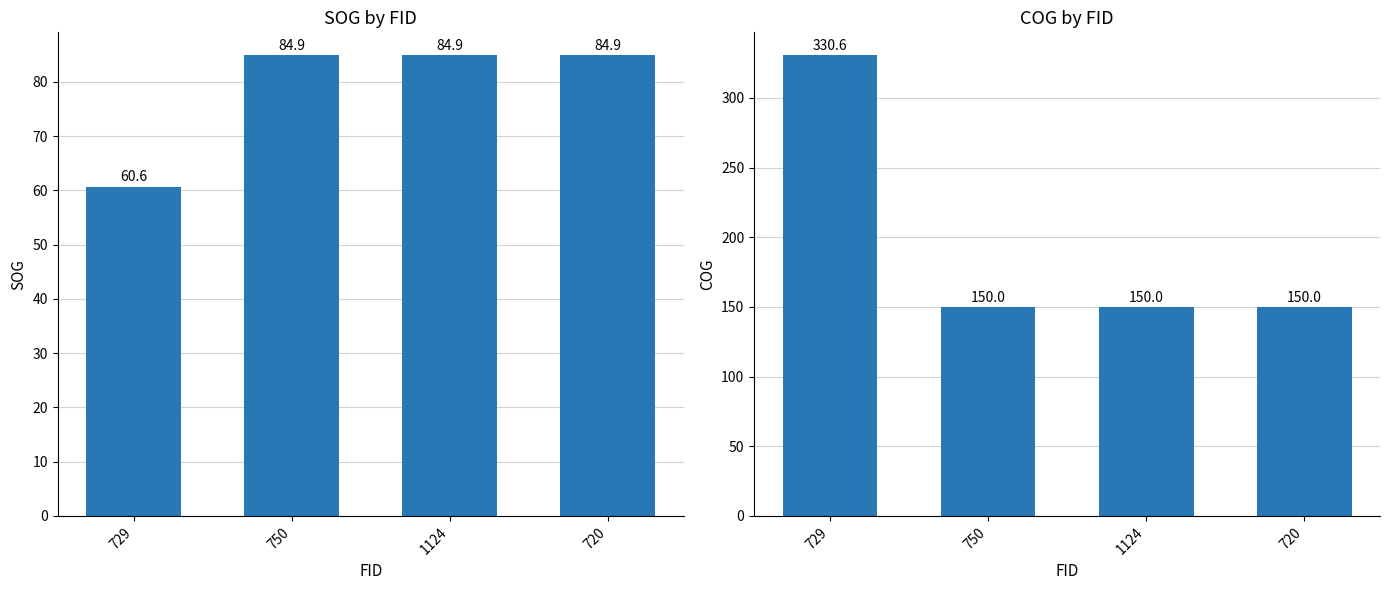

How many bars are there in total?

8